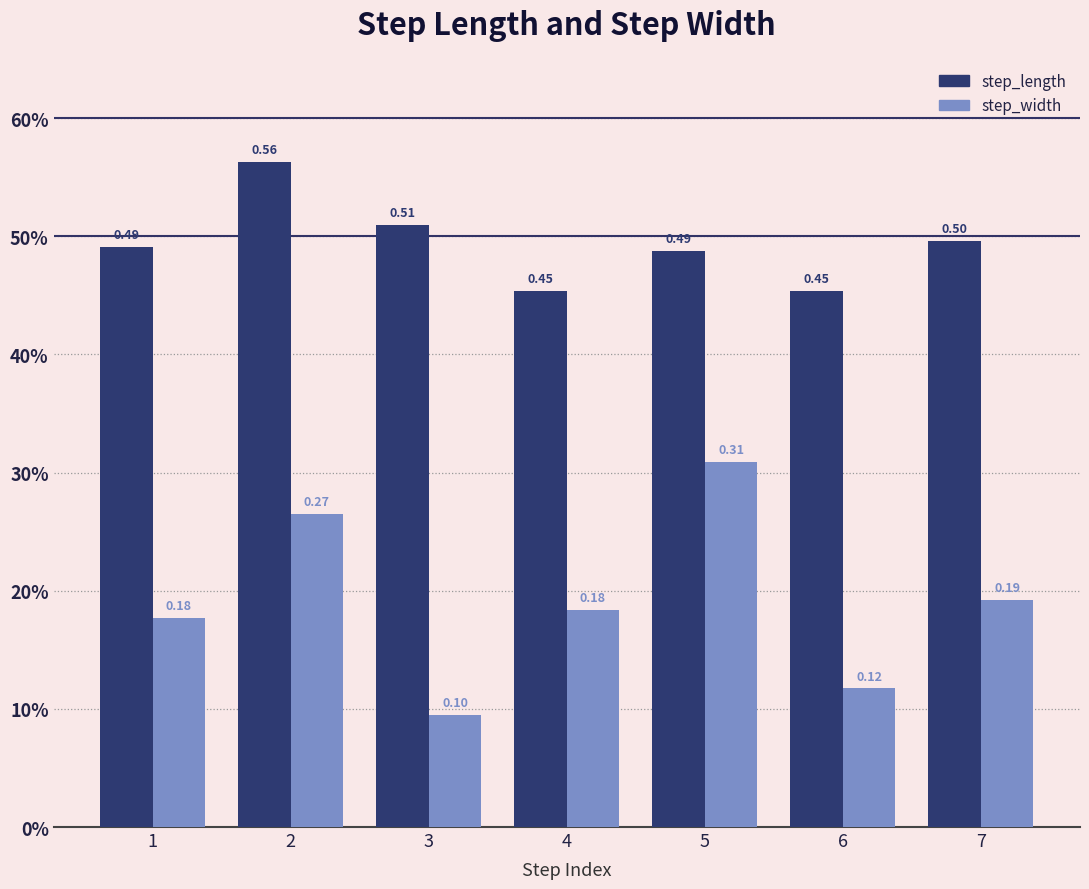

Does the chart contain any negative values?

No